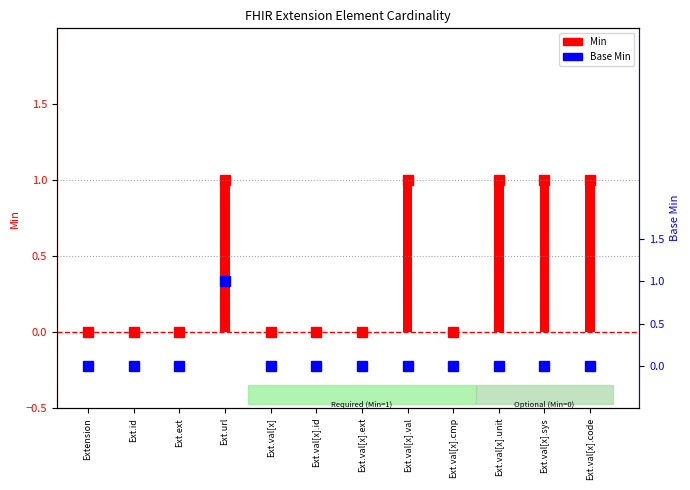

Which category has the highest value across all series?

Ext.url